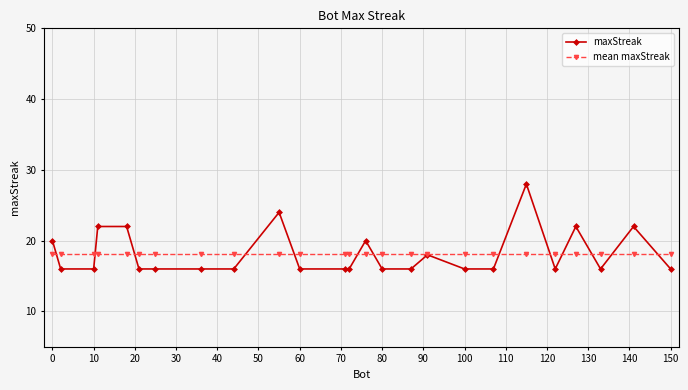

What is the minimum value shown in the chart?

16.0